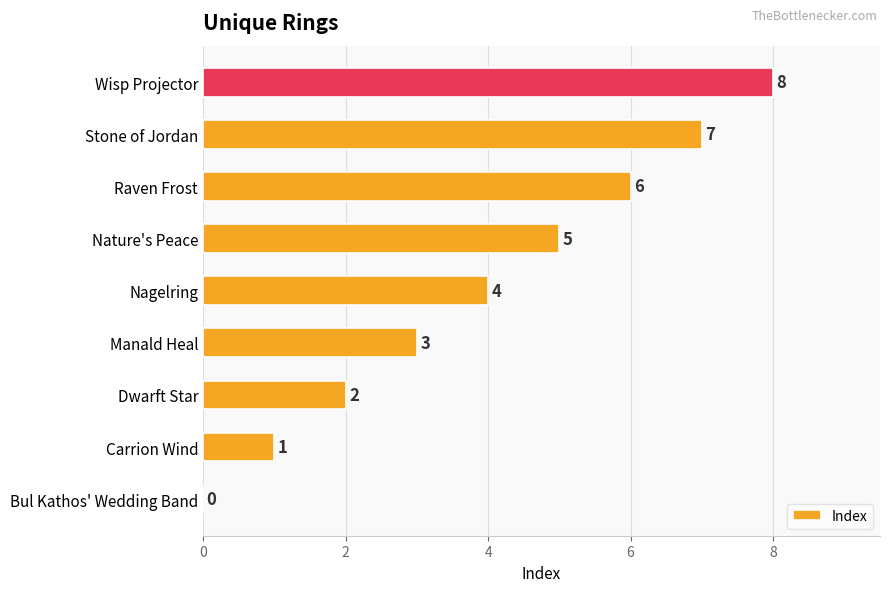

What is the sum of all values?

36